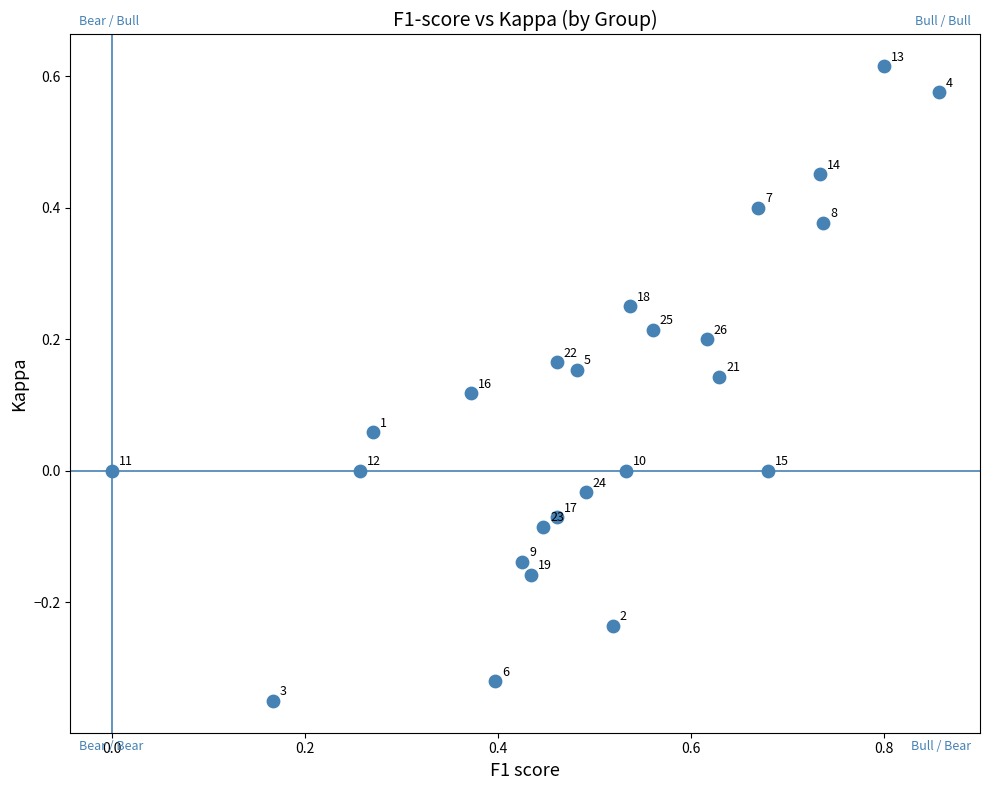

What is the range of Y values (max minus min)?

1.0